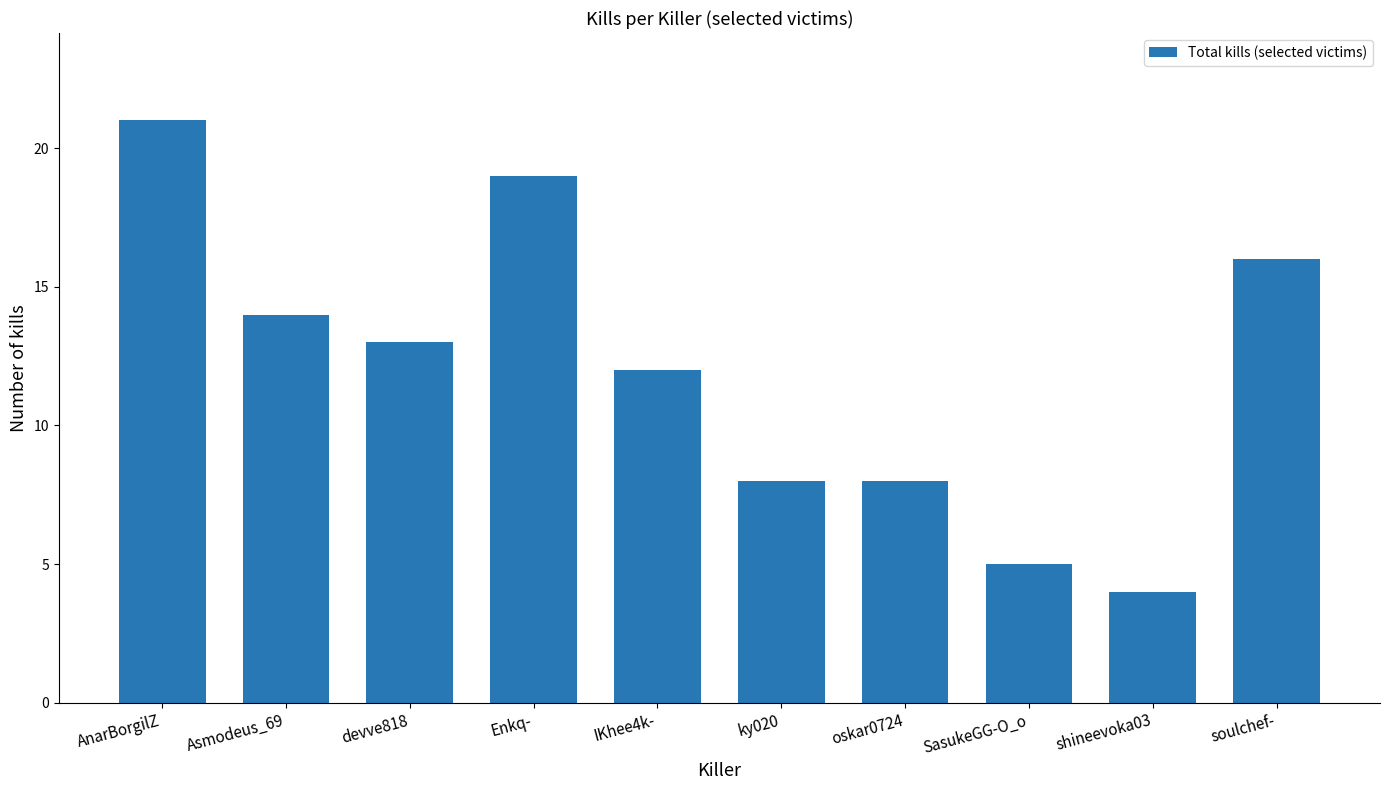

What is the value of the 5th bar from the left?

12